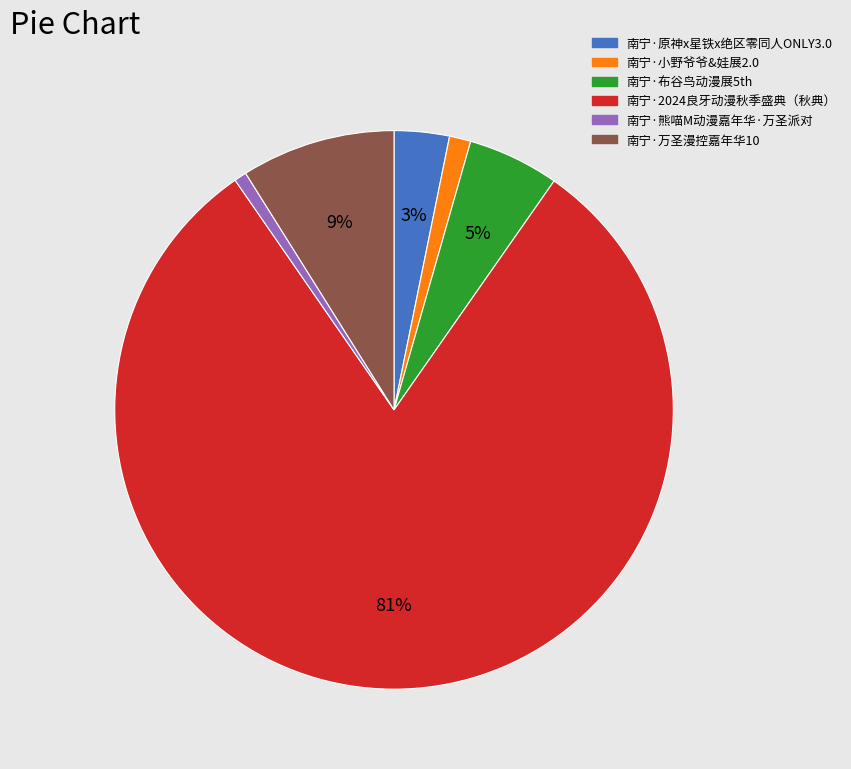

True or false: 南宁·万圣漫控嘉年华10 accounts for 9% of the total.

True